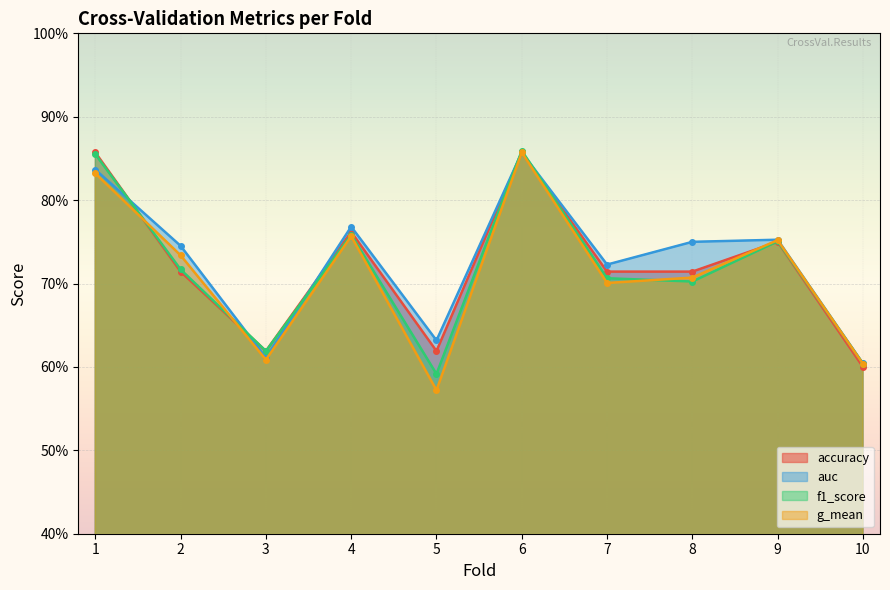

The value of f1_score at 9 is 0.8. True or false?

True